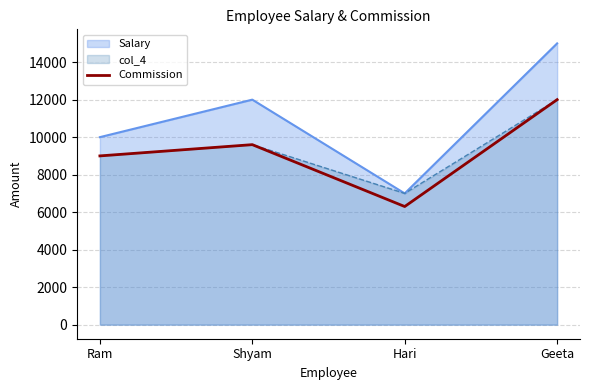

How many values are below 9600?

2